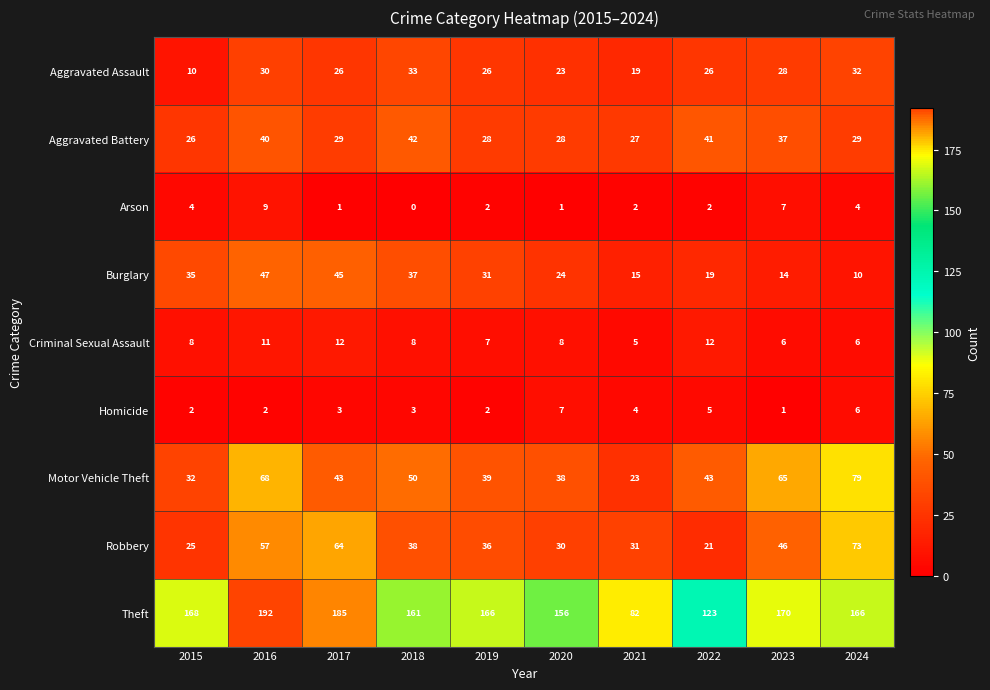

The Aggravated Assault series shows 26 at 2017. True or false?

True